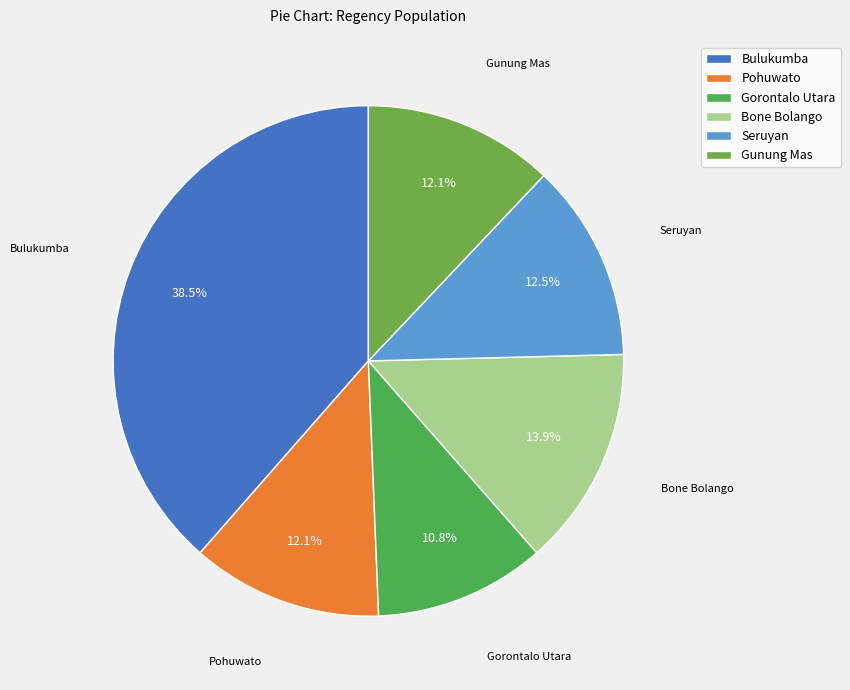

True or false: Bone Bolango accounts for 14% of the total.

True